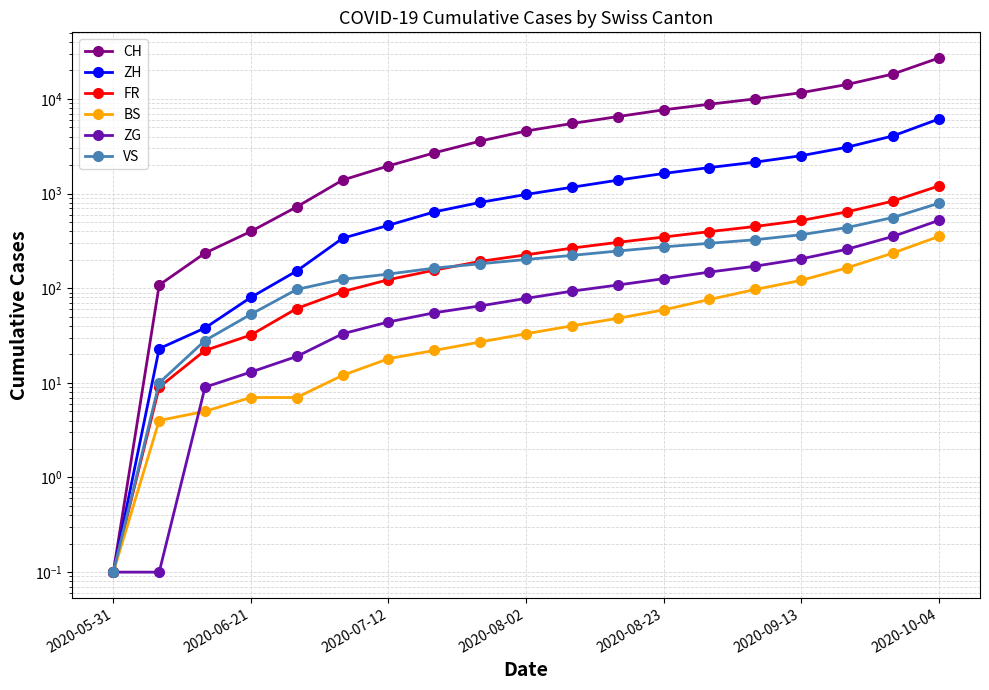

Rank the series at 13 from highest to lowest value.

CH, ZH, FR, VS, ZG, BS